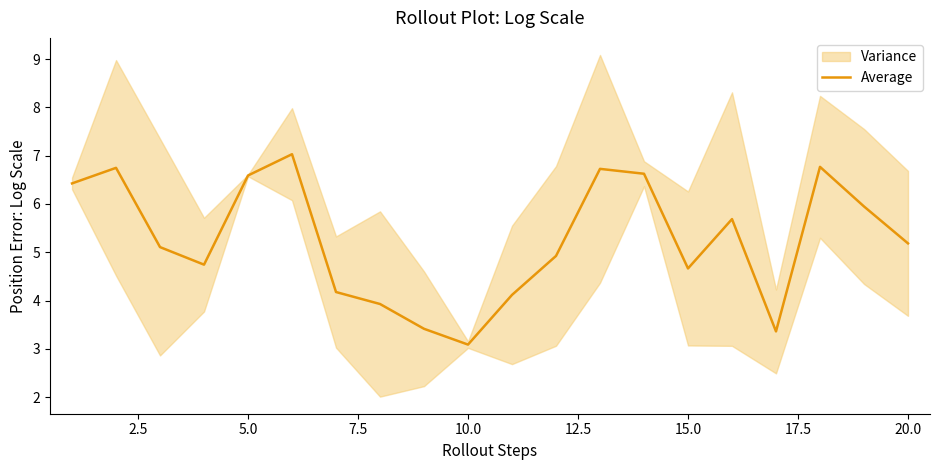

How many points are higher than both their immediate neighbors (excluding endpoints)?

5